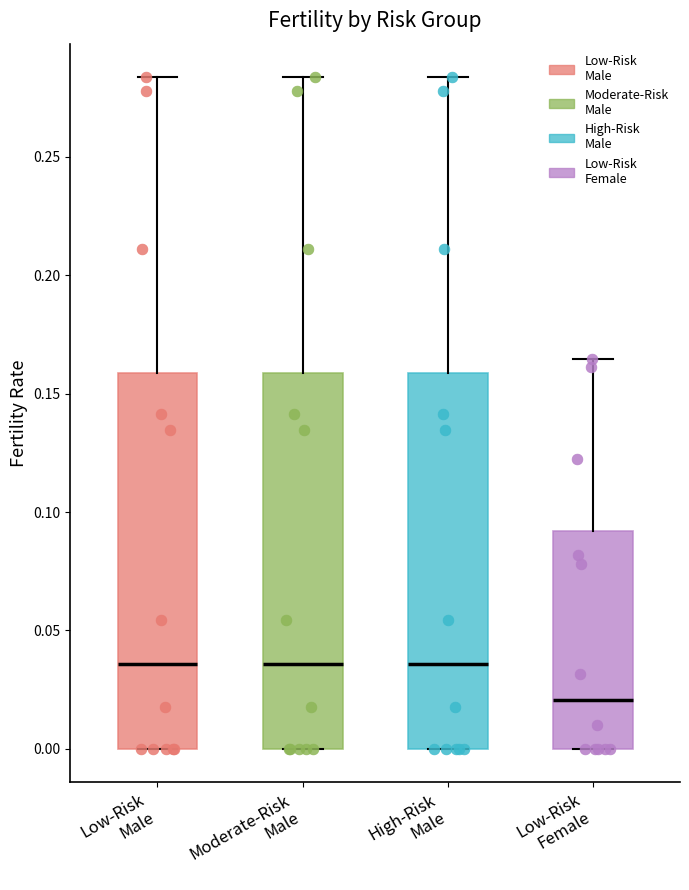

Where is the lower edge of the box for Moderate-Risk Male on the y-axis? The values are not printed on the chart, so give them approximately, as read against the axis.

0.000